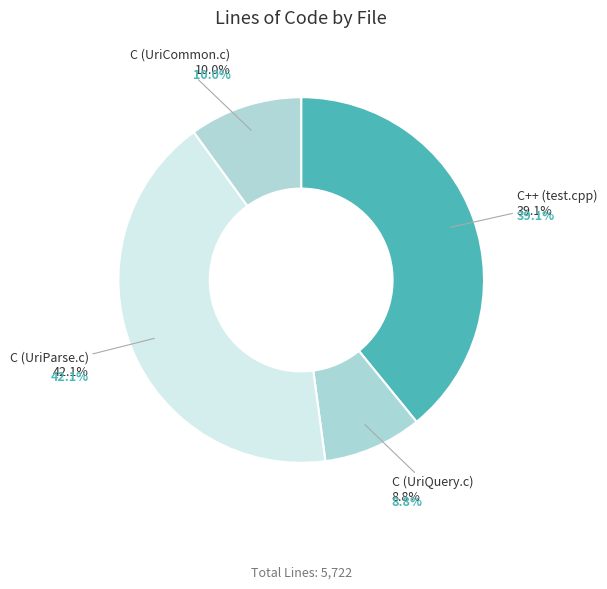

How many segments does this pie chart have?

4